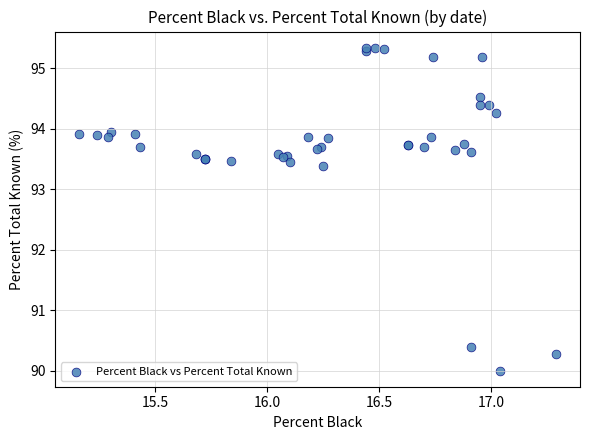

What Y value in the scatter plot is closest to 92?

93.4